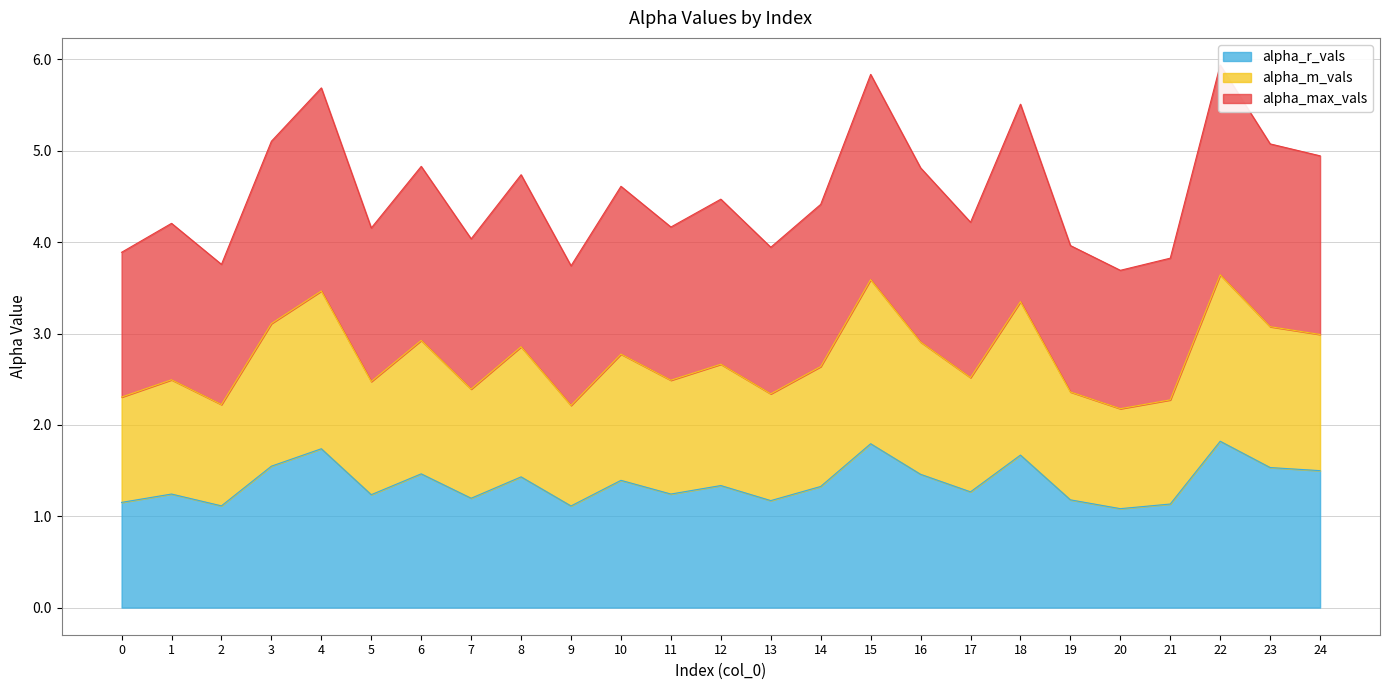

What is the value of the alpha_max_vals point at the 17th from the left?

4.8